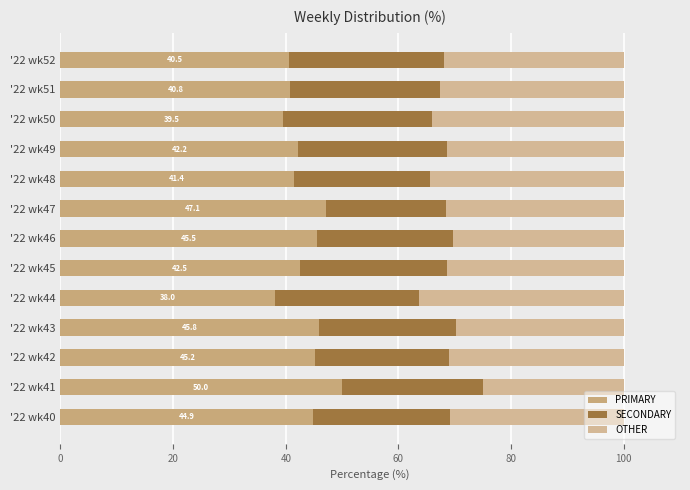

Rank the series by their maximum value, from lowest to highest.

SECONDARY, OTHER, PRIMARY